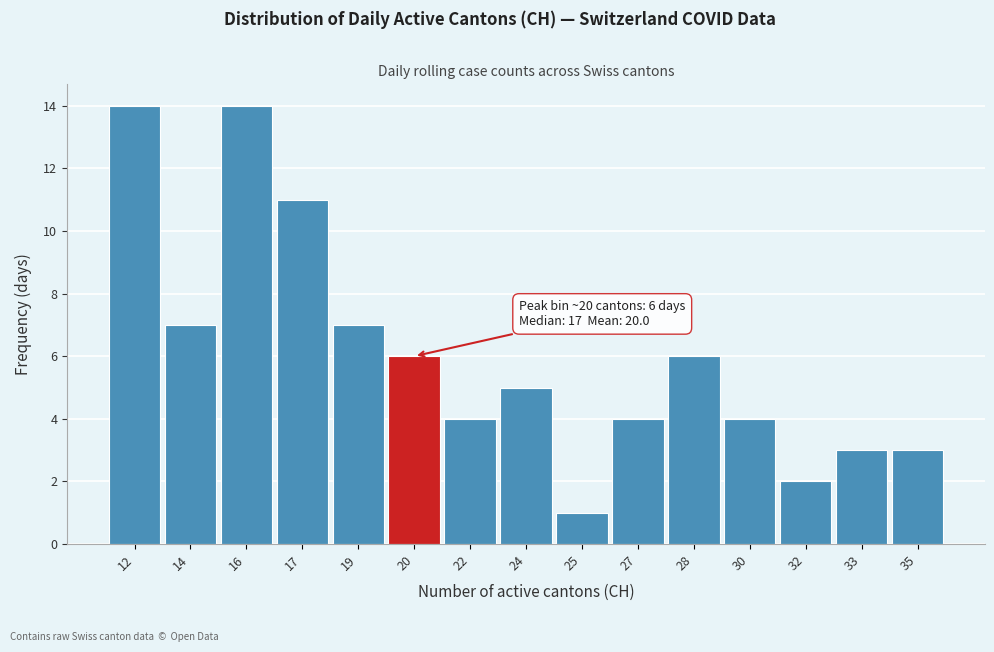

Reading right to left, transcribe all the data shown in this chart.

35=3	33=3	32=2	30=4	28=6	27=4	25=1	24=5	22=4	20=6	19=7	17=11	16=14	14=7	12=14